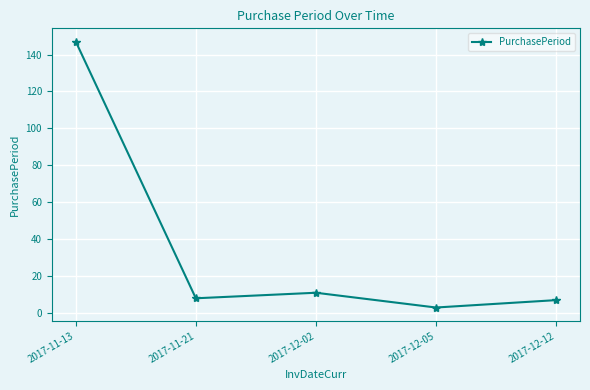

Reading left to right, what are all the values shown in this chart?

147	8	11	3	7